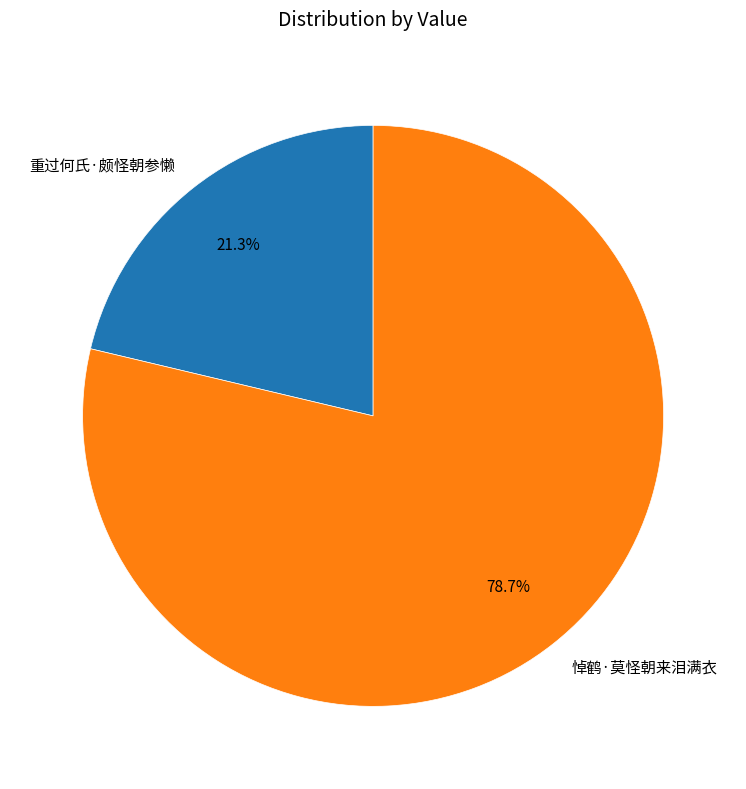

Does 悼鹤·莫怪朝来泪满衣 account for over 50% of the chart?

Yes